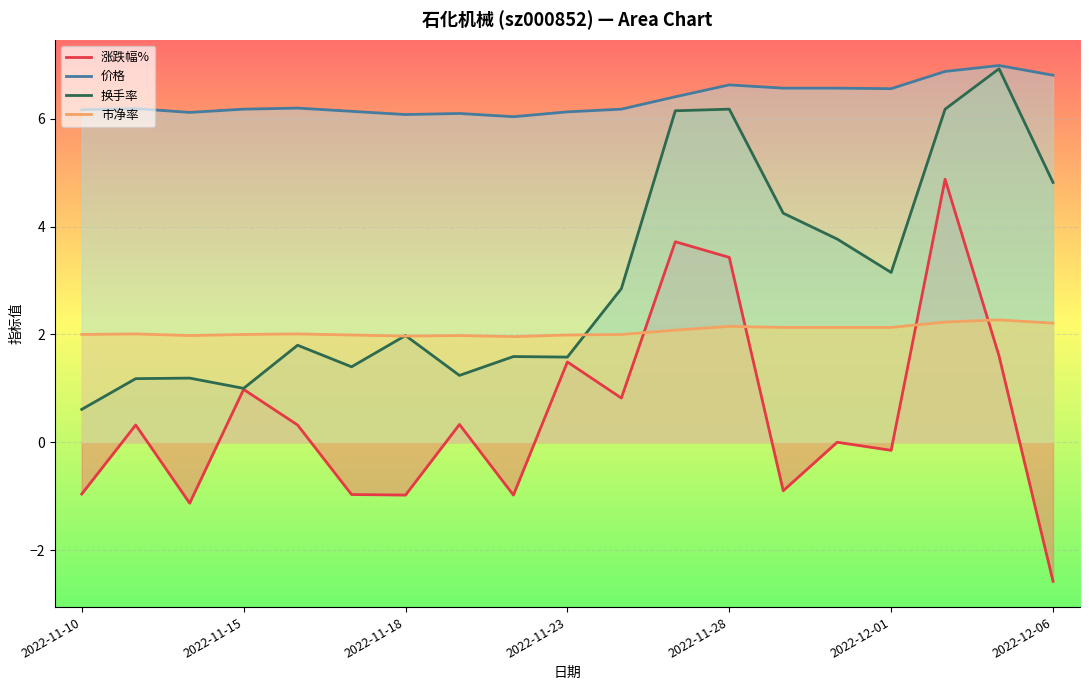

Which series has the largest total across all categories?

价格